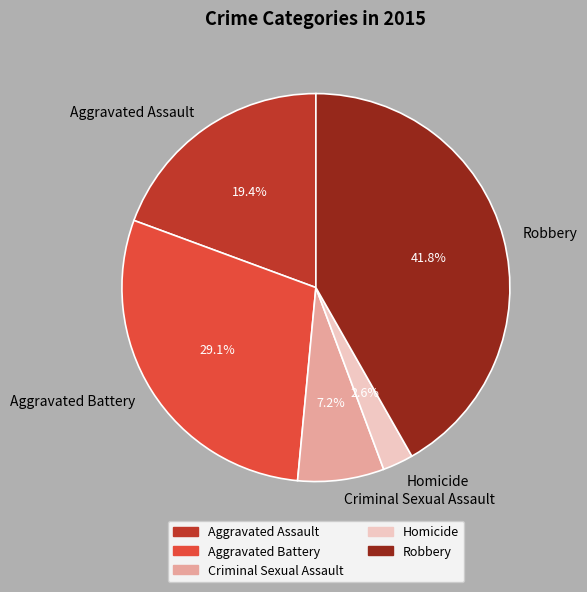

Is it true that Aggravated Battery is 29% of the pie?

True